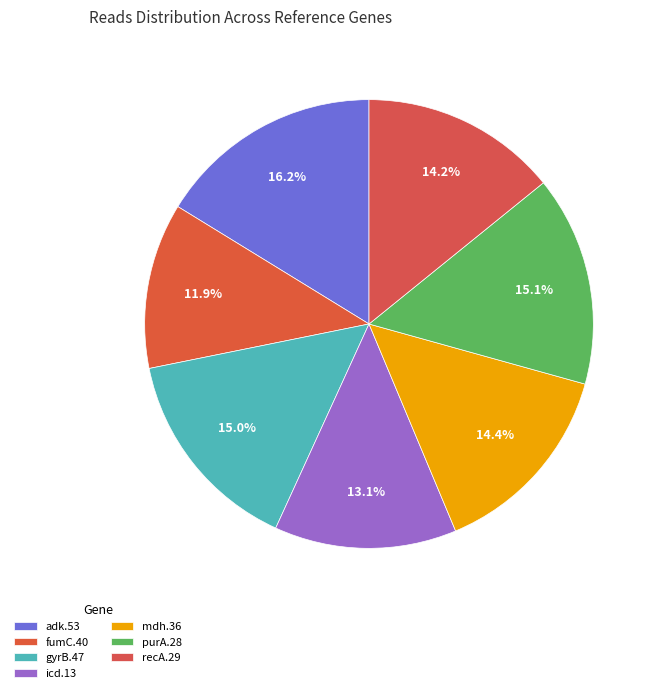

Between adk.53 and gyrB.47, which is larger?

adk.53